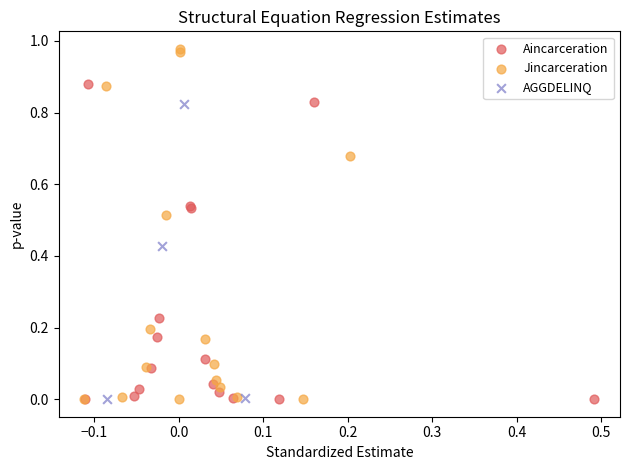

Which series has the widest spread of Y values?

Jincarceration